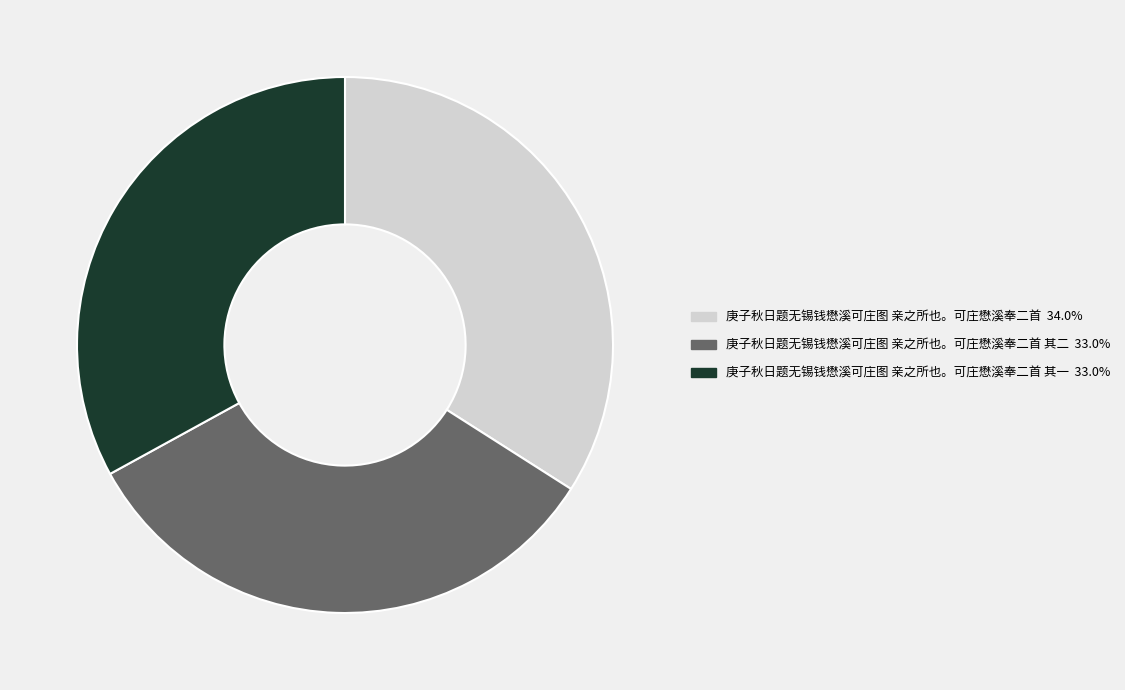

How many slices are in this pie chart?

3